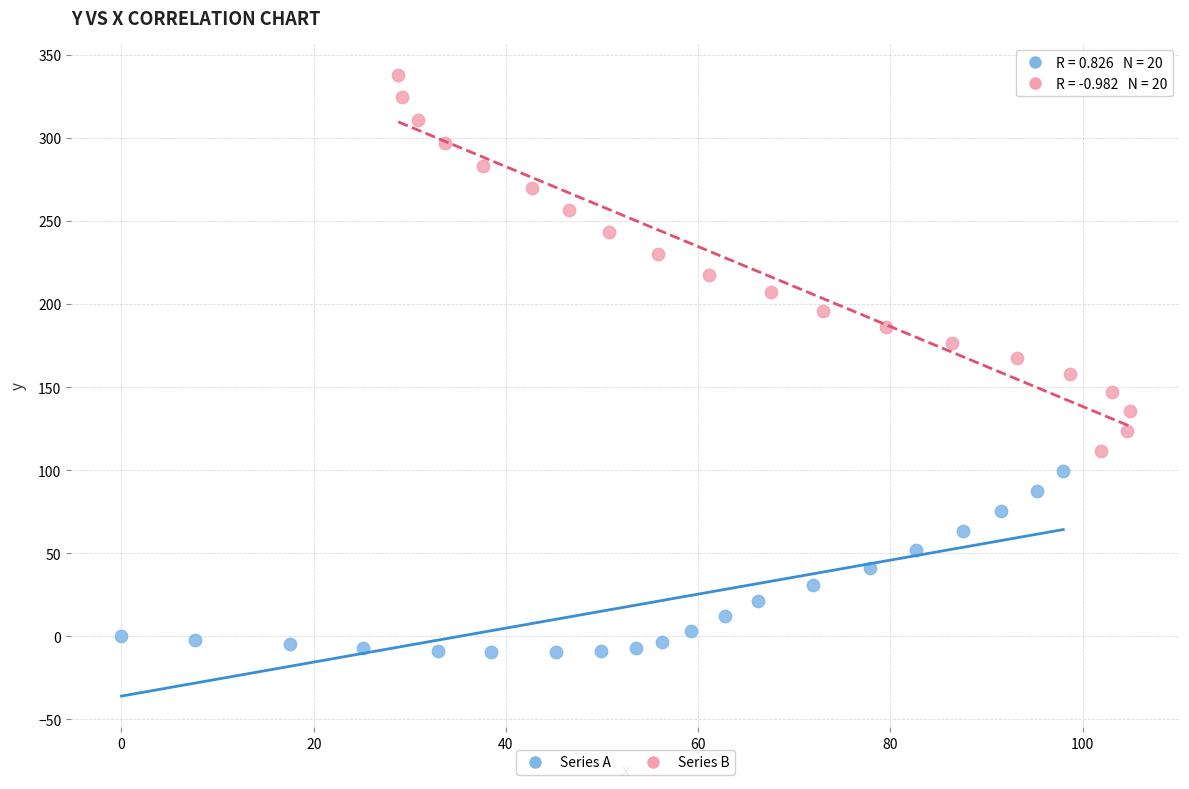

What are all the series names shown in the legend?

Series A, Series B